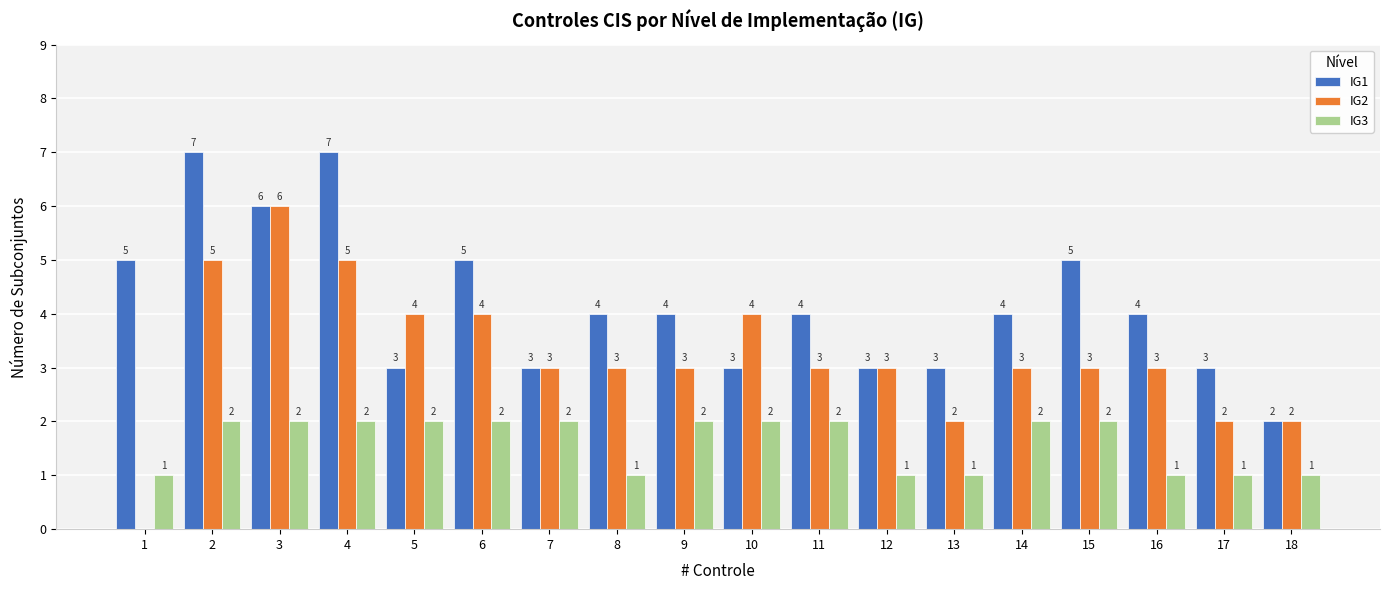

What is the maximum value shown in the chart?

7